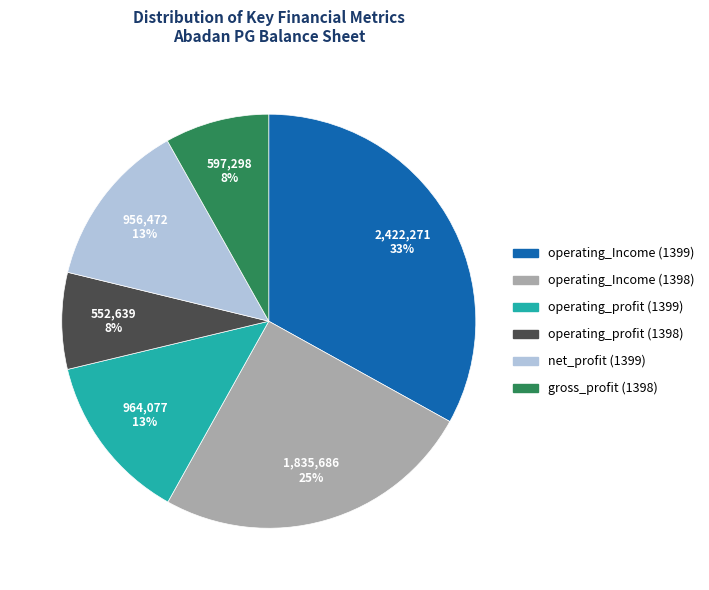

Does operating_profit (1399) represent more than half of the total?

No